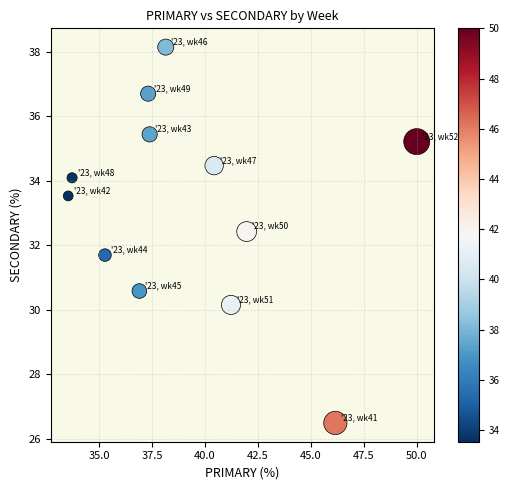

What is the average Y value?

33.2